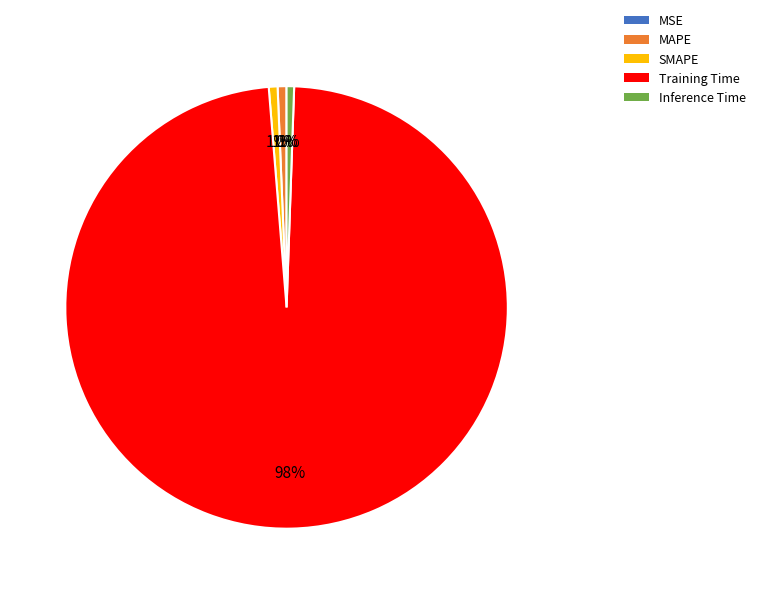

To the nearest percent, what is the average slice percentage?

20%